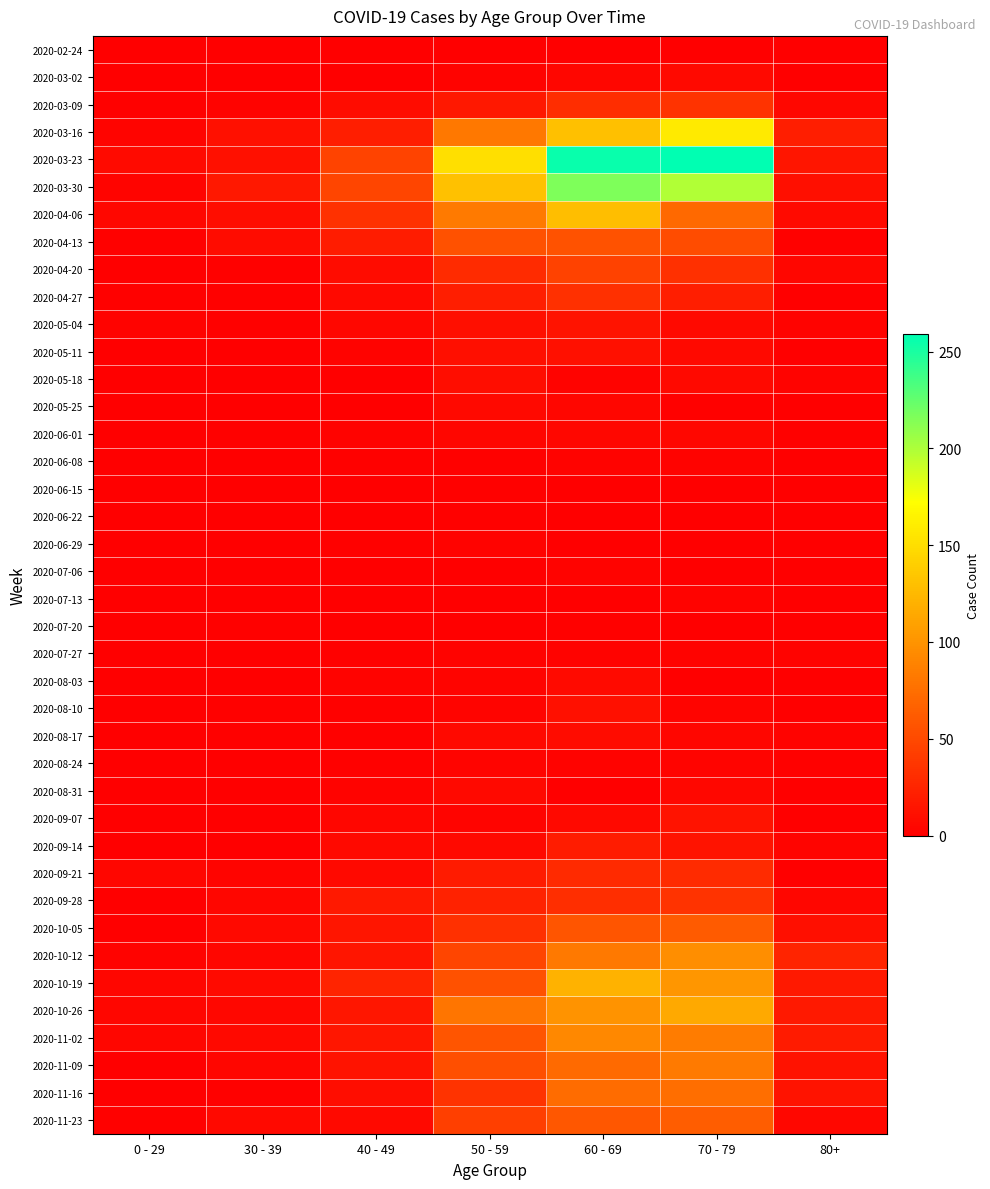

What is the spread (max minus min) of values at 50 - 59?

151